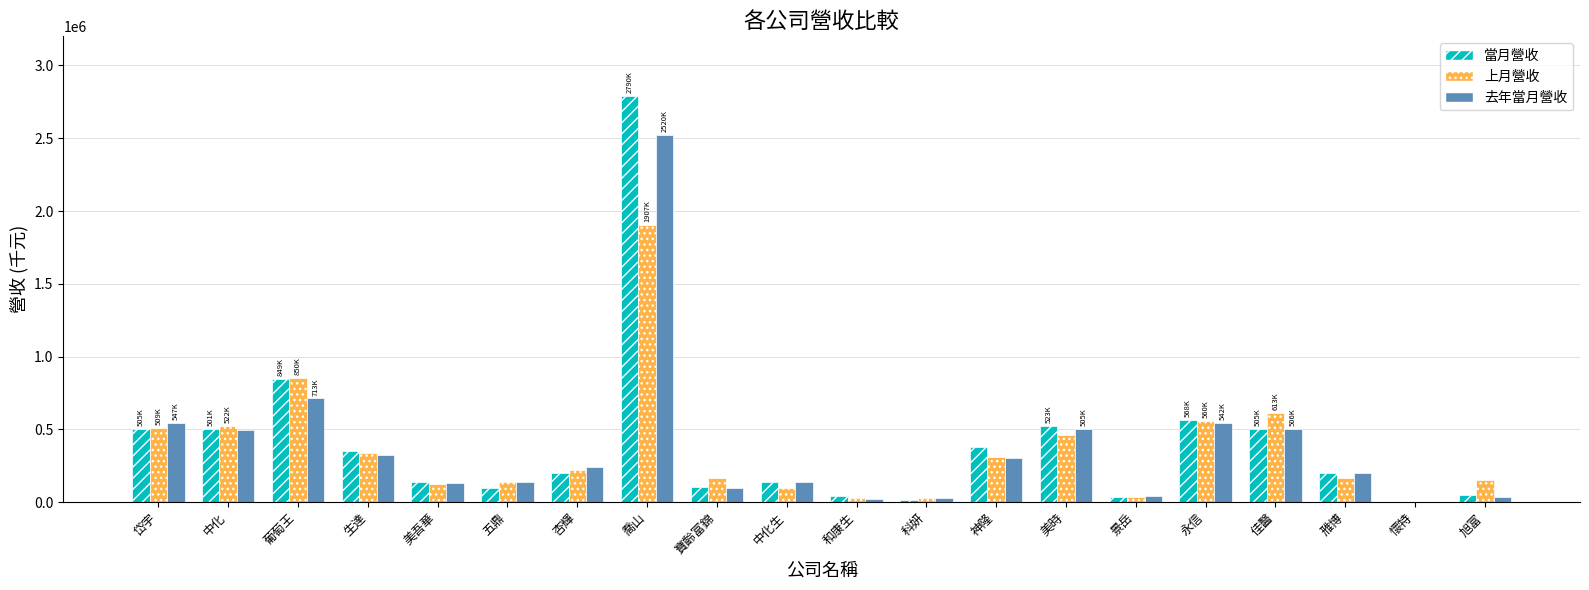

Is it true that 去年當月營收 equals 504913 at 美時?

True